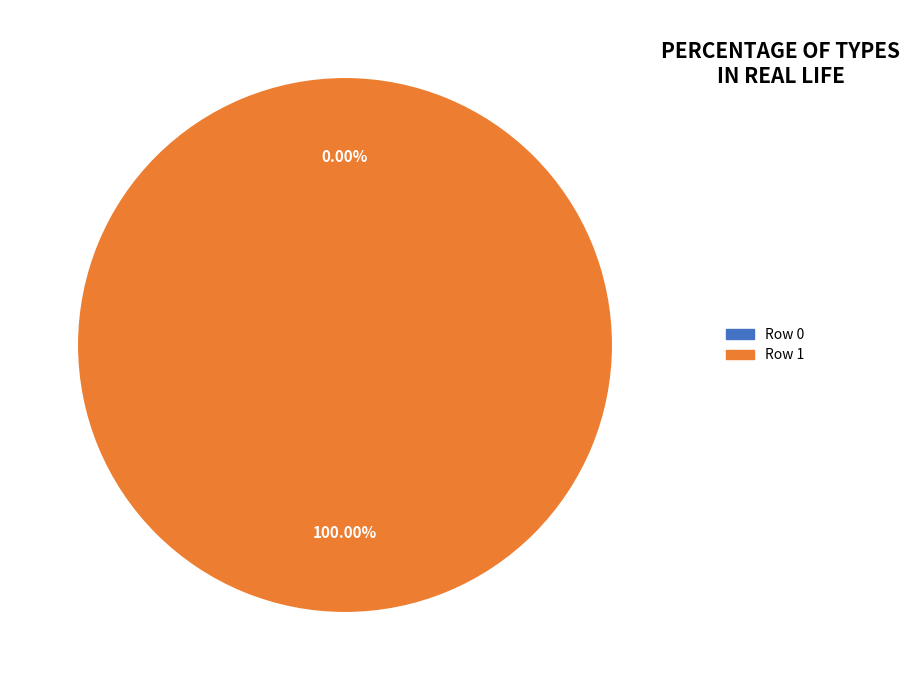

To the nearest percent, what is the average slice percentage?

50%